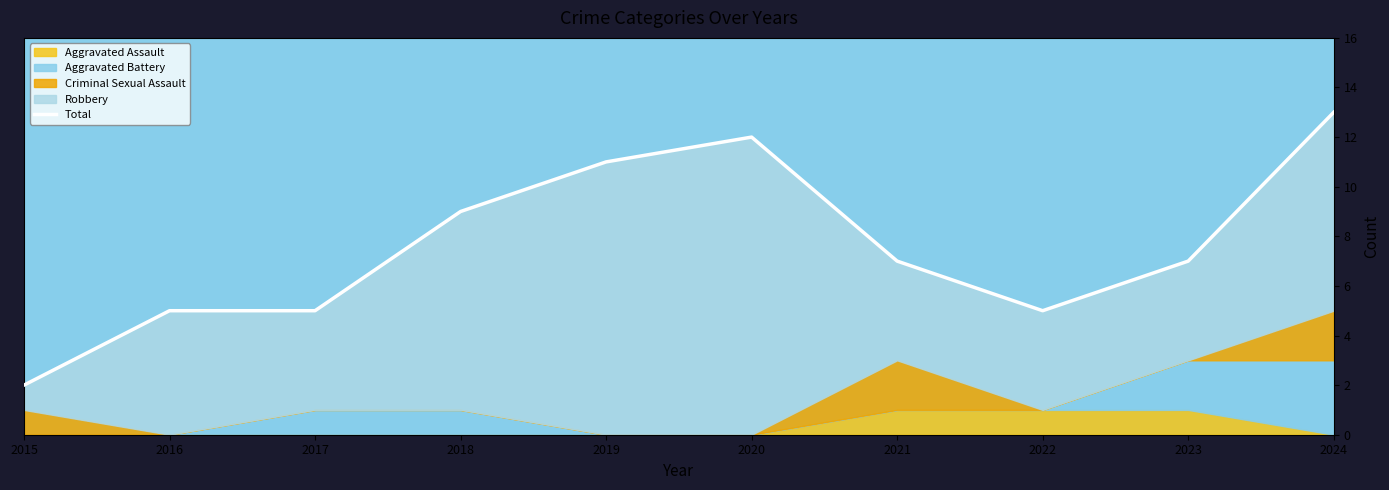

Which label corresponds to the smallest value in the chart?

2015